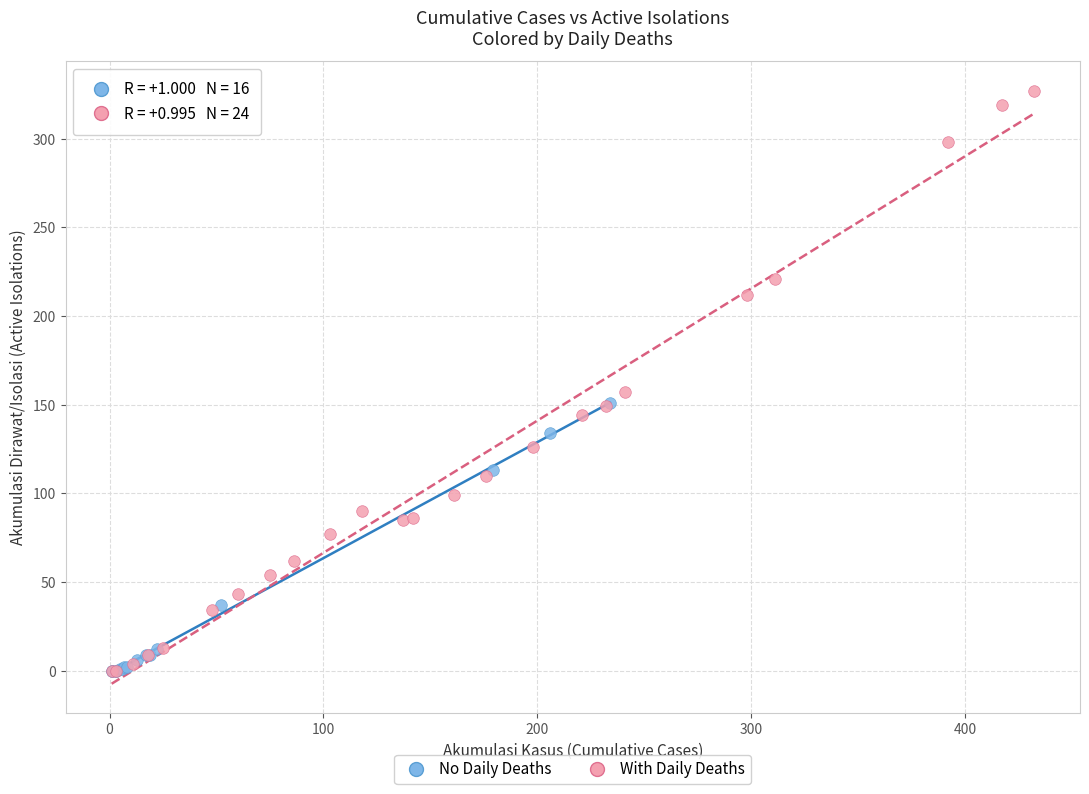

Which series has the widest spread of Y values?

With Daily Deaths